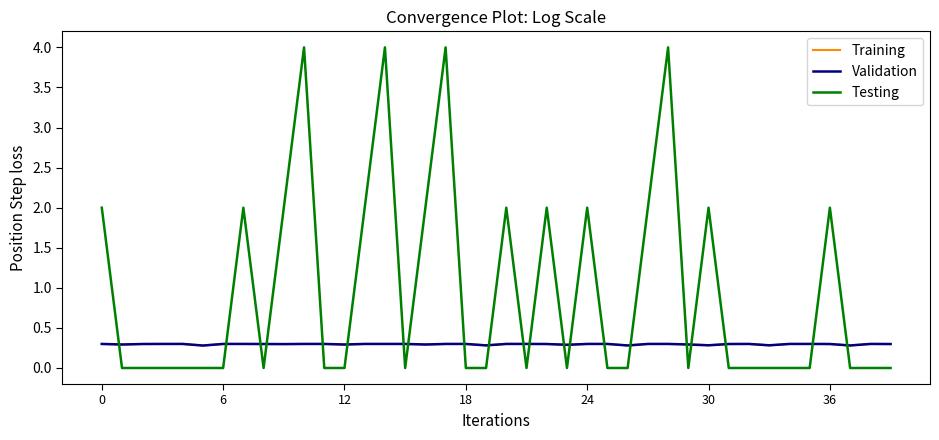

Which series has the largest range (max minus min)?

Testing